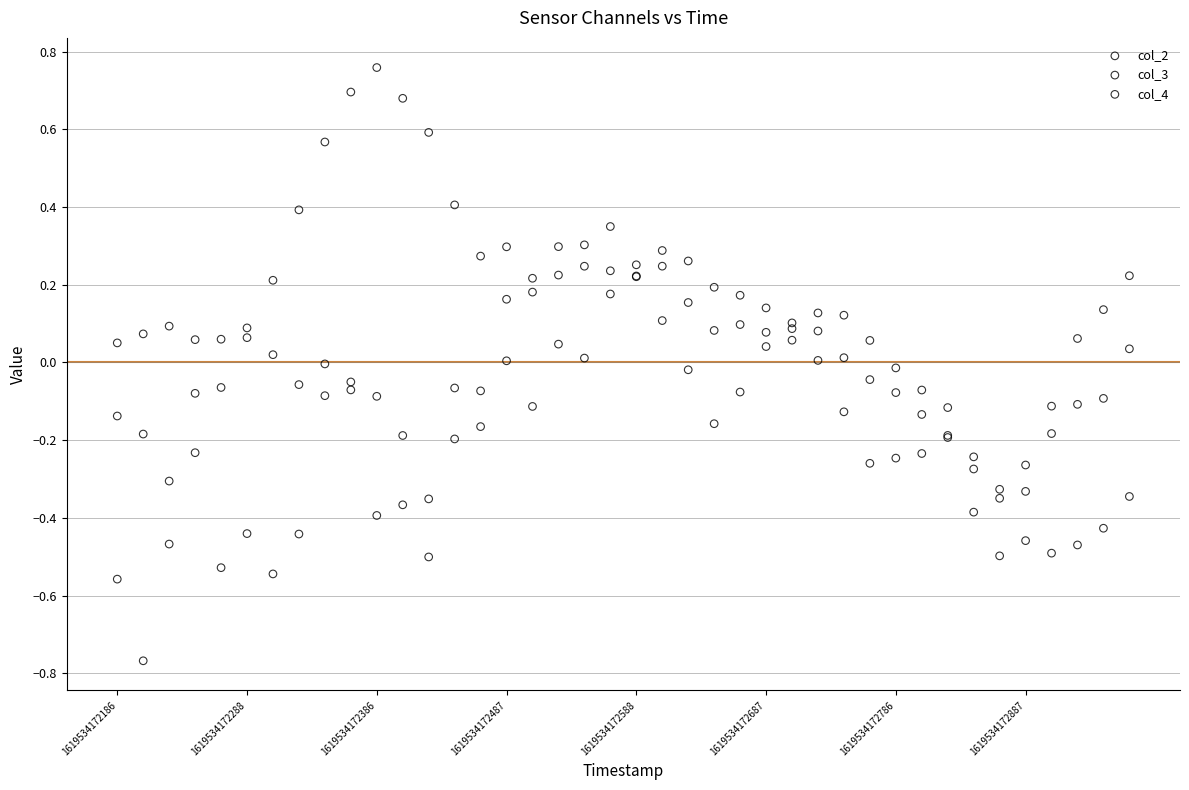

Which series has the largest Y range (max minus min)?

col_4